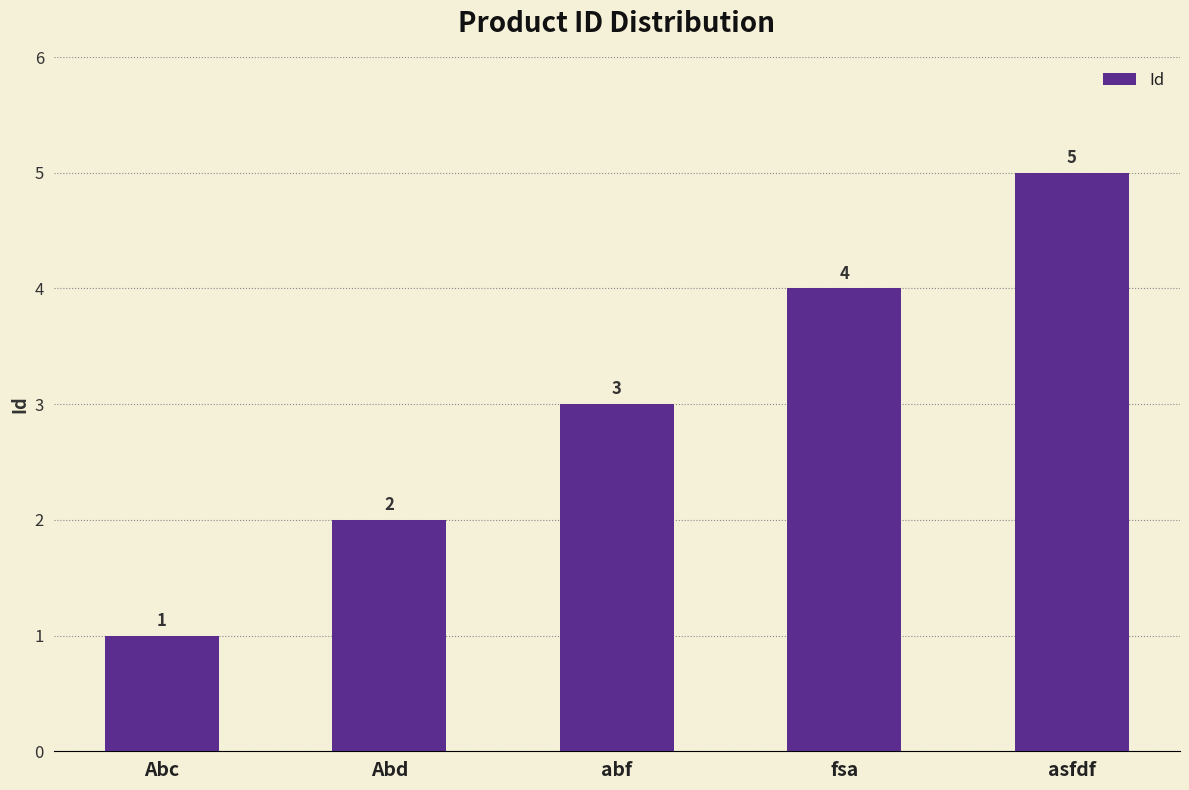

Reading right to left, transcribe all the data shown in this chart.

5	4	3	2	1